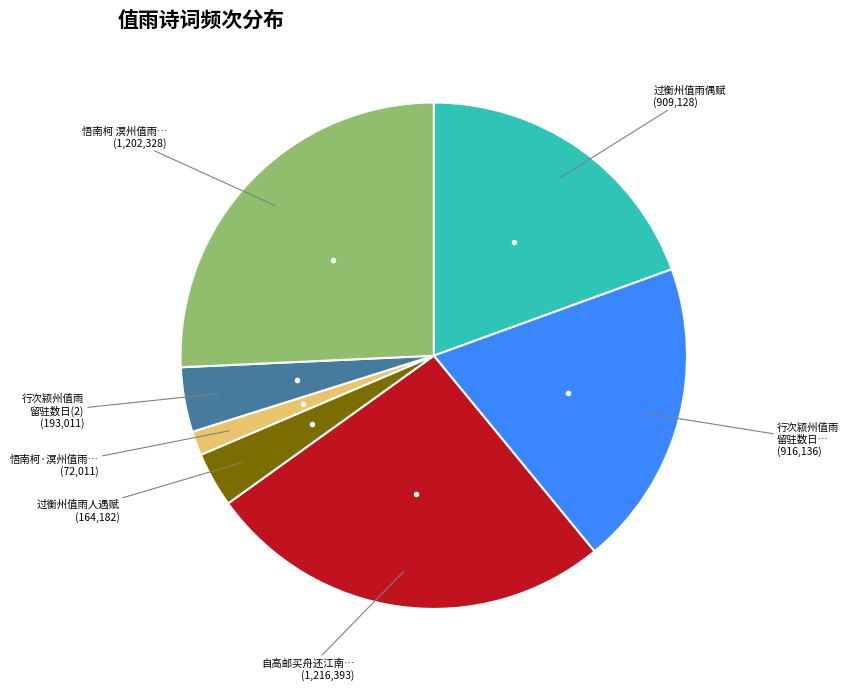

Is there a majority slice in this chart?

No